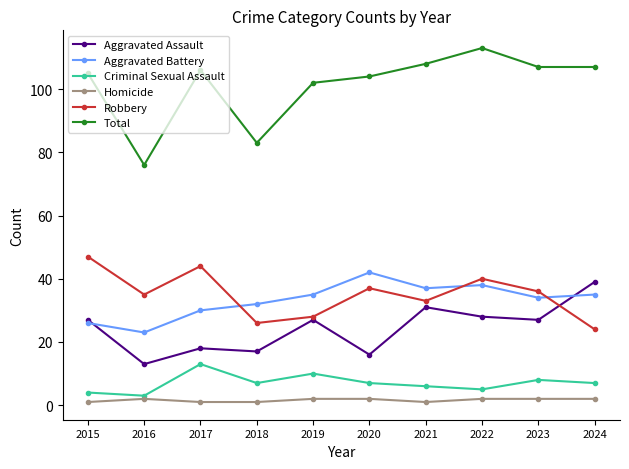

How many interior local peaks does the Robbery series have?

3